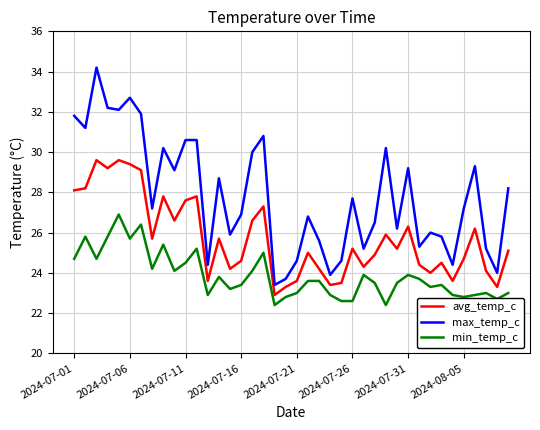

True or false: min_temp_c and max_temp_c cross at least once.

False